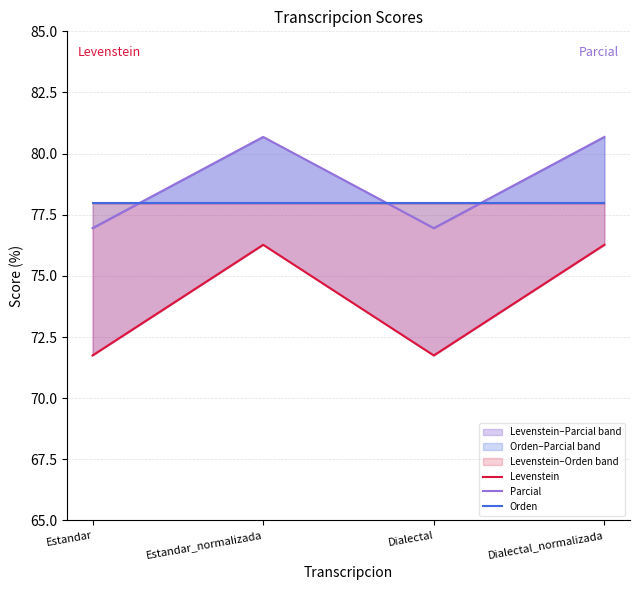

The value of Levenstein at Estandar is 71.7. True or false?

True